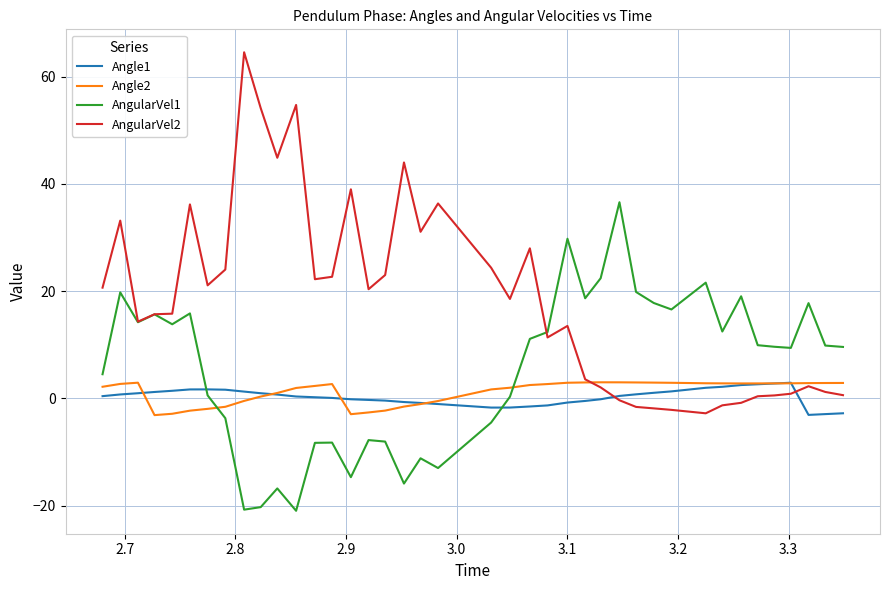

What is the maximum value shown in the chart?

64.5